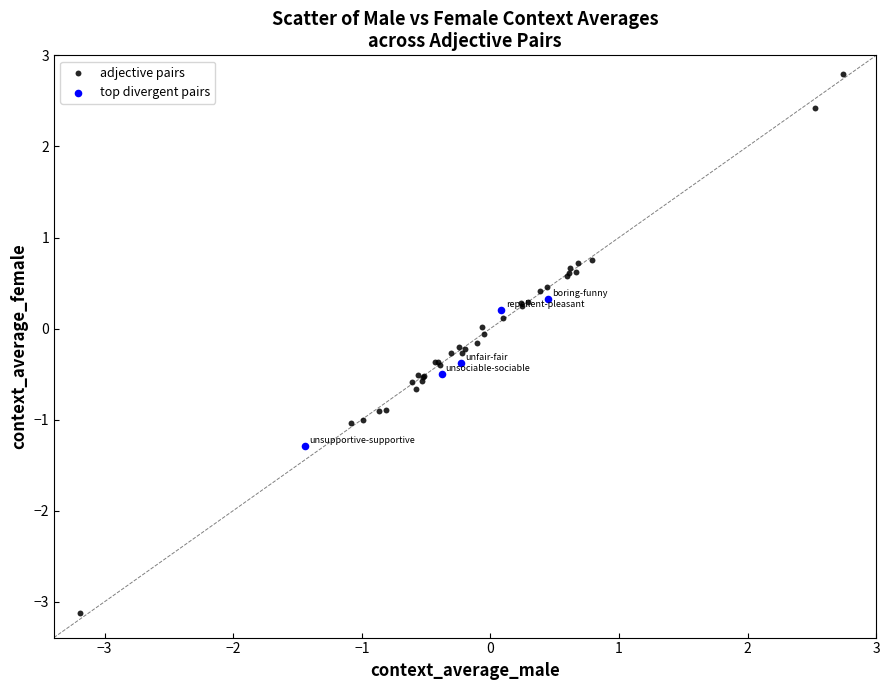

Which series reaches the minimum Y coordinate?

adjective pairs